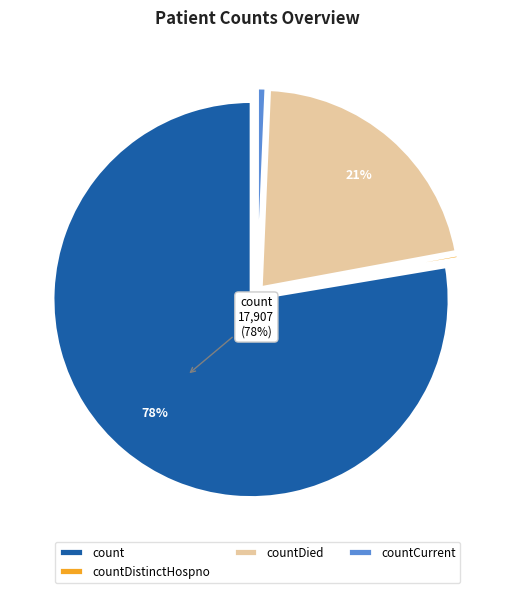

To the nearest percent, what is the combined percentage of countDied and countCurrent?

22%